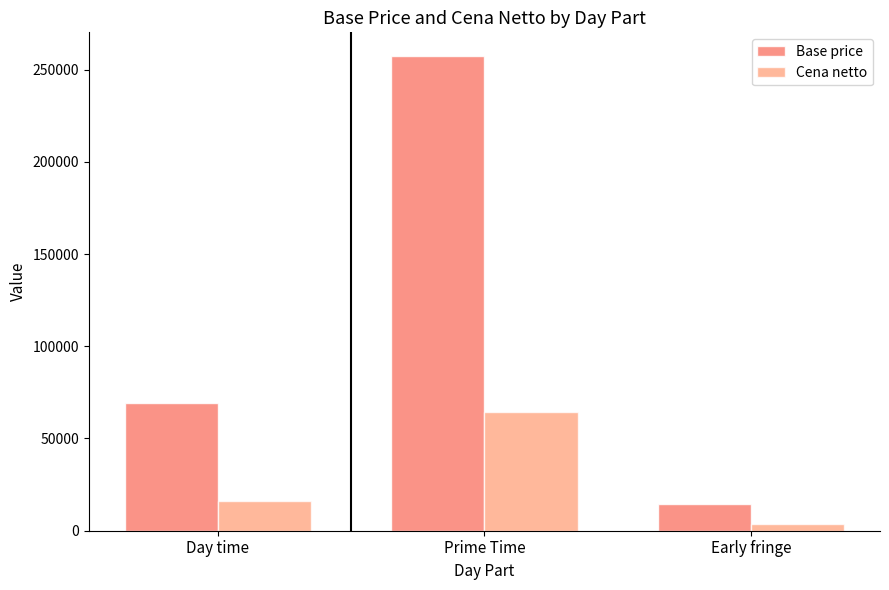

Reading left to right, extract all data points from this chart.

Base price: Day time=69050.0	Prime Time=257340.0	Early fringe=14490.0
Cena netto: Day time=15877.9	Prime Time=64593.7	Early fringe=3624.6